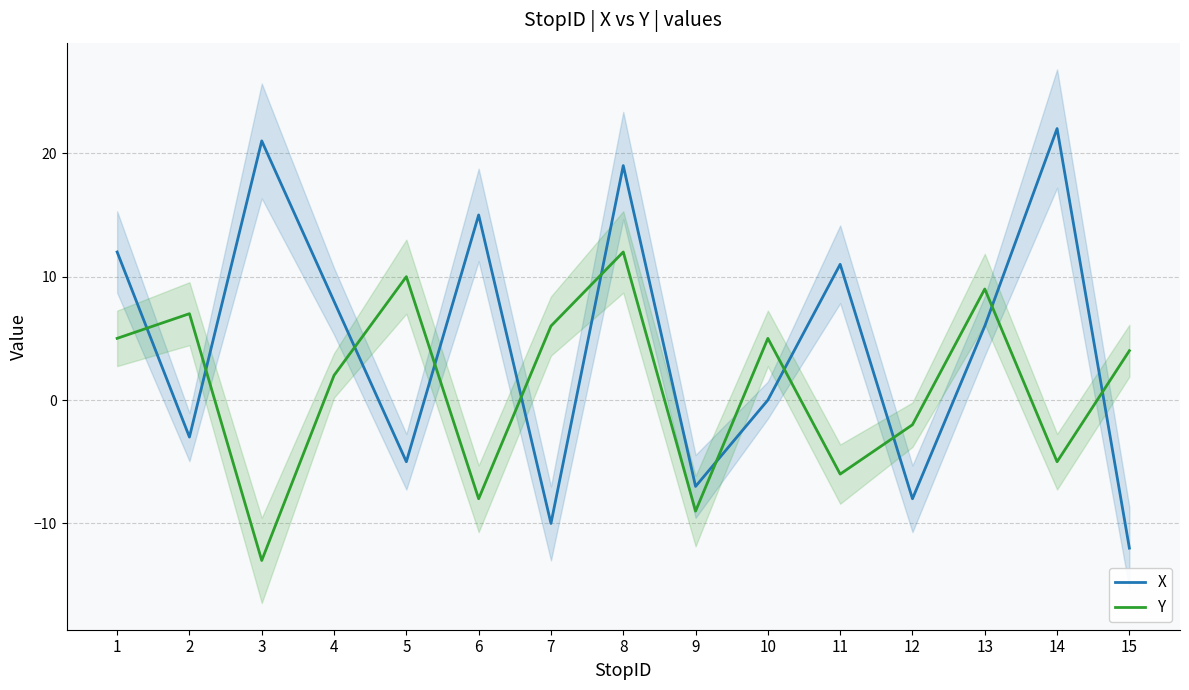

Which series has the widest spread of values?

X